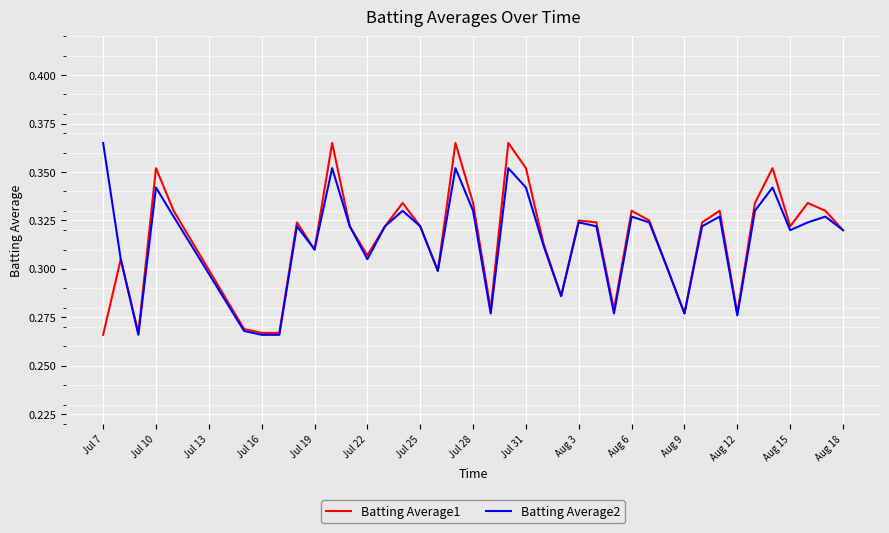

Does the chart have visible grid lines?

Yes